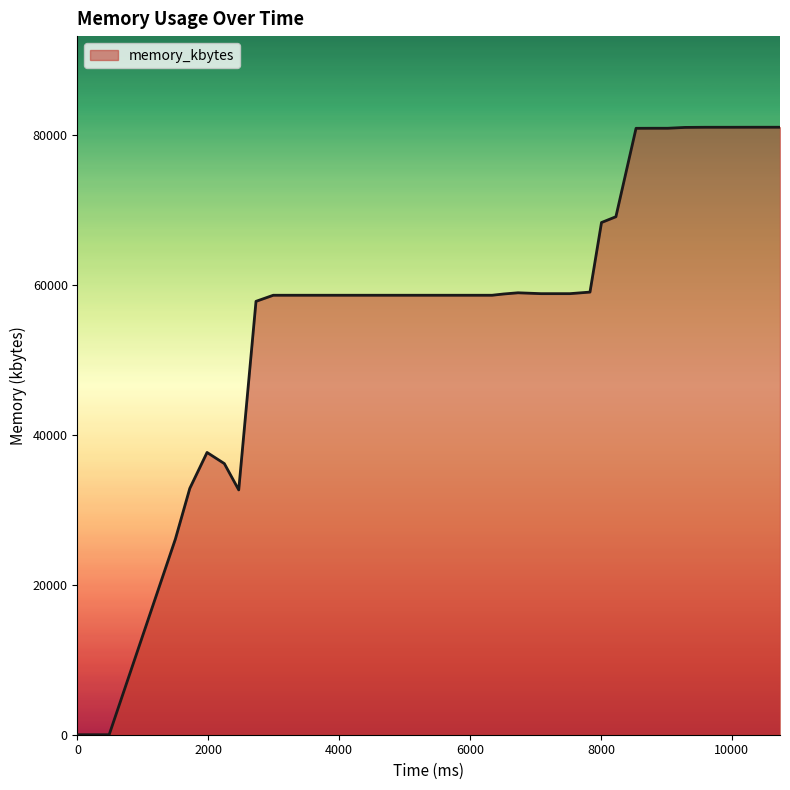

Does the chart display data point markers on the line(s)?

No